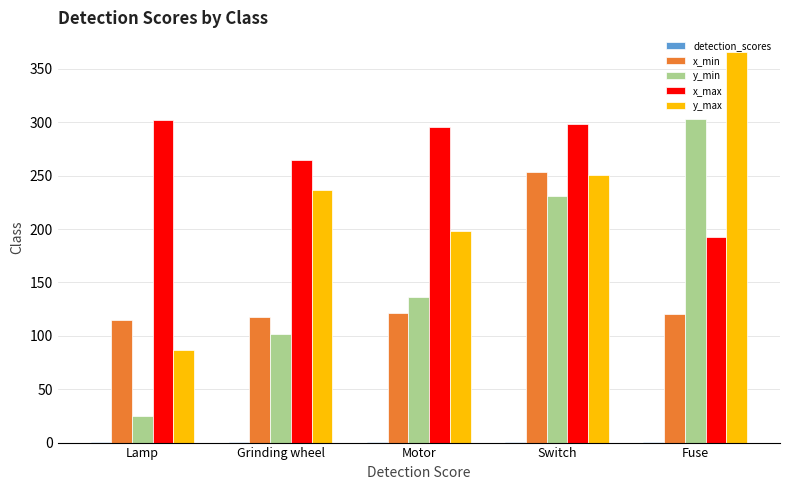

Where is y_min nearest to the value 164?

Motor